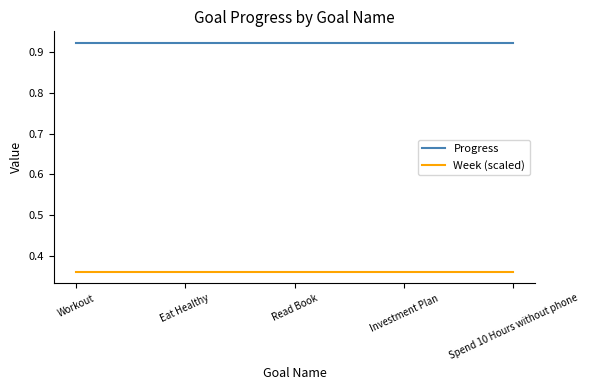

What are all the series names shown in the legend?

Progress, Week (scaled)